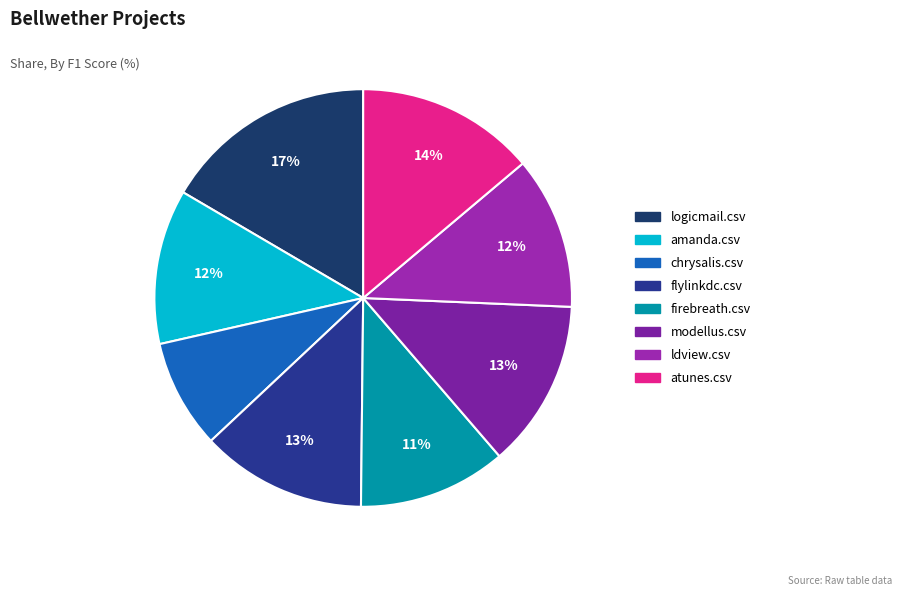

Rank the categories by value from highest to lowest.

logicmail.csv, atunes.csv, modellus.csv, flylinkdc.csv, amanda.csv, ldview.csv, firebreath.csv, chrysalis.csv